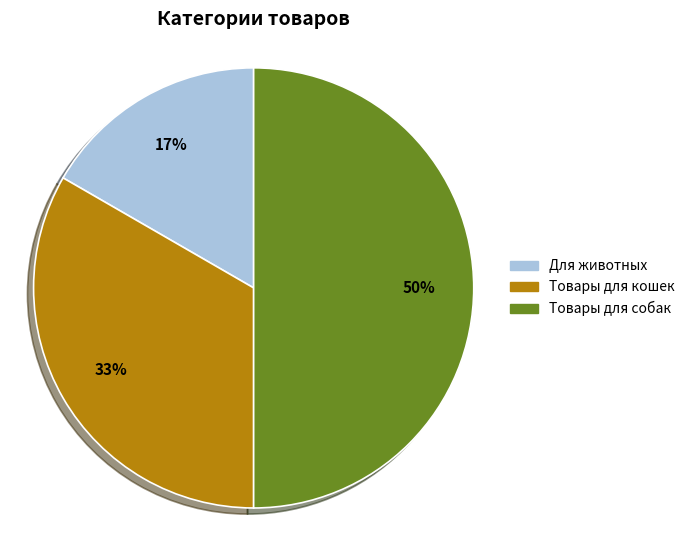

To the nearest percent, what percentage of the pie is Товары для кошек?

33%